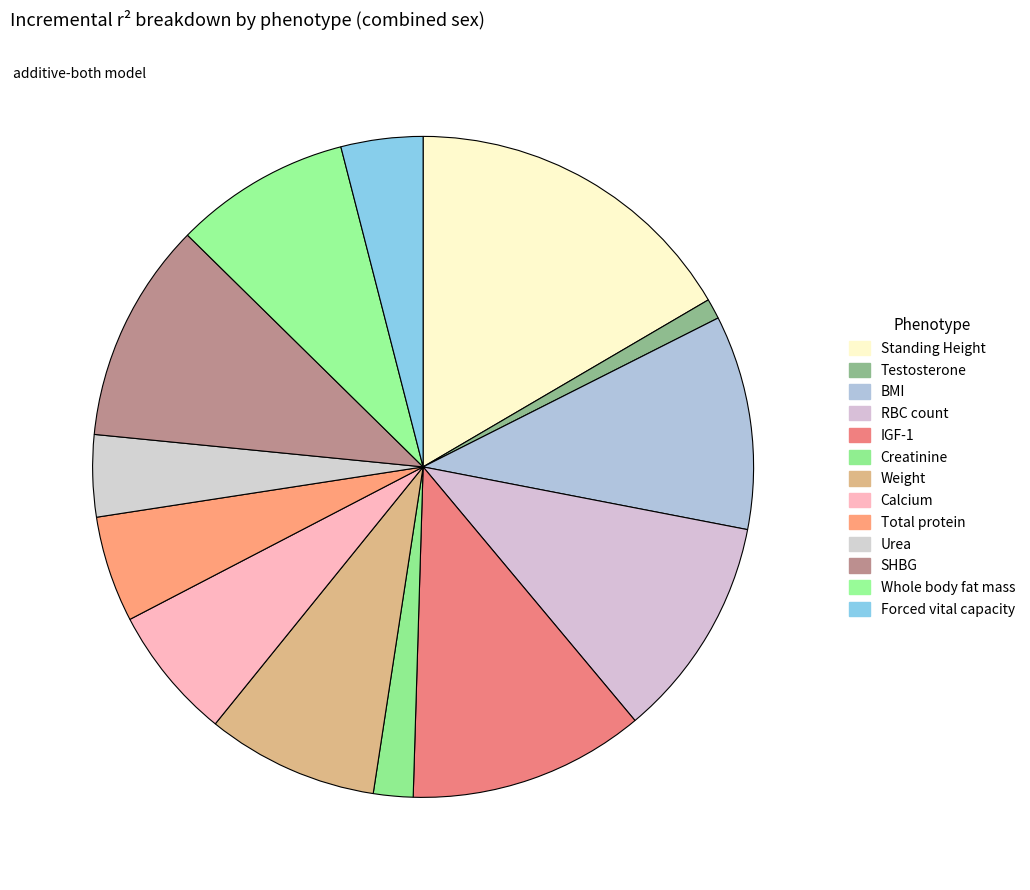

How much of the chart is everything except Calcium?

93.5%